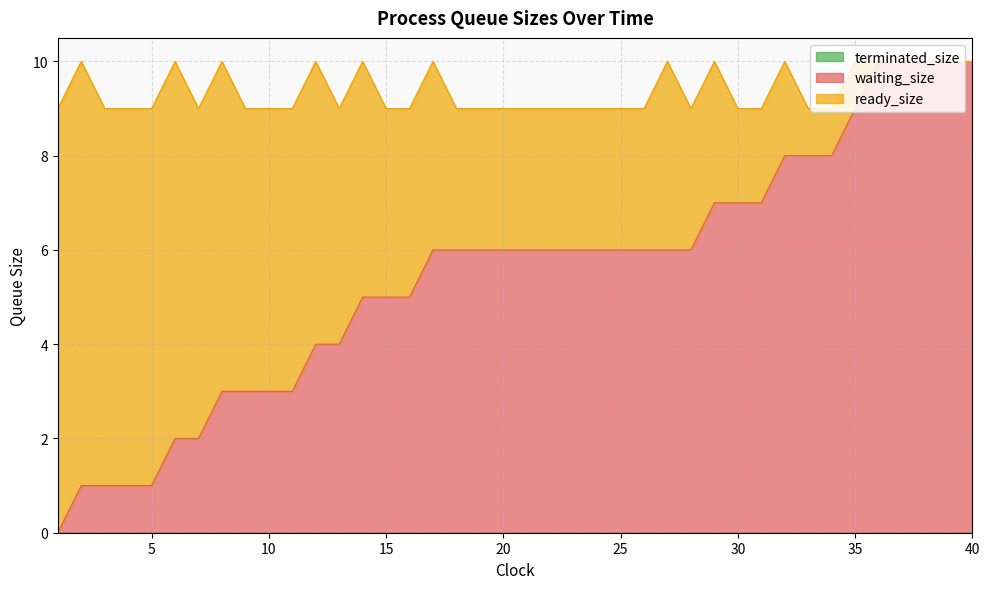

Is the value of waiting_size at 1 greater than the value of ready_size at 13?

No